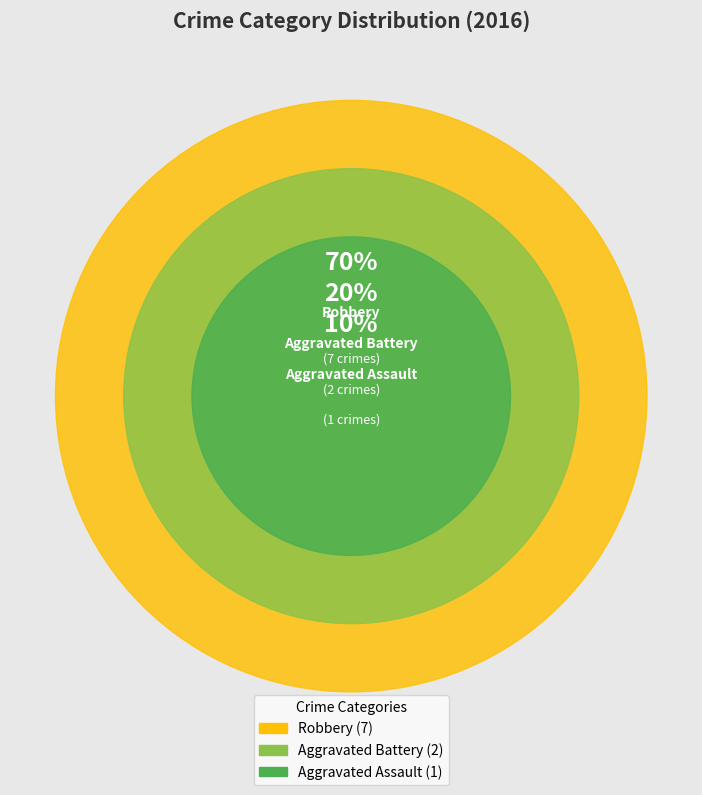

To the nearest percent, what percentage of the pie is Aggravated Assault?

10%